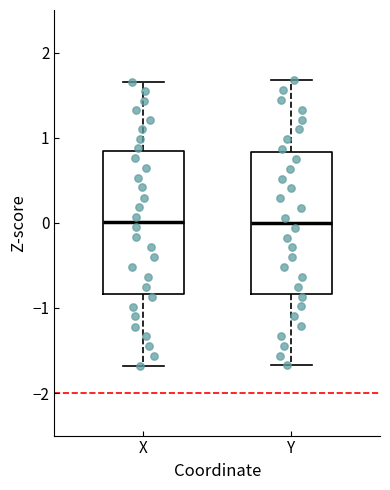

Reading left to right, transcribe this box plot: for each box, give where its median line is, the range the box spans, and where its two whiskers end, as read against the y-axis. The values are not printed on the chart, so give them approximately, as read against the axis.

X: median 0.0, box -0.8 to 0.8, whiskers -1.7 to 1.7
Y: median 0.0, box -0.8 to 0.8, whiskers -1.7 to 1.7